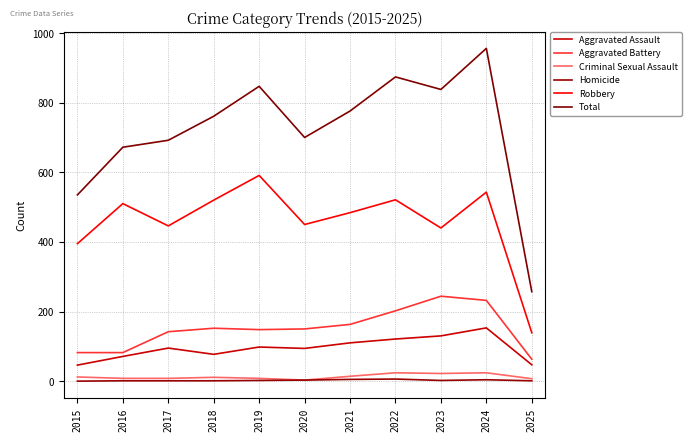

Reading left to right, extract all data points from this chart.

Aggravated Assault: 2015=46	2016=71	2017=95	2018=77	2019=98	2020=94	2021=110	2022=121	2023=130	2024=153	2025=47
Aggravated Battery: 2015=82	2016=82	2017=142	2018=152	2019=148	2020=150	2021=163	2022=202	2023=244	2024=232	2025=63
Criminal Sexual Assault: 2015=12	2016=8	2017=8	2018=11	2019=8	2020=3	2021=14	2022=24	2023=22	2024=24	2025=7
Homicide: 2015=0	2016=1	2017=1	2018=1	2019=2	2020=3	2021=5	2022=6	2023=2	2024=4	2025=1
Robbery: 2015=395	2016=510	2017=446	2018=520	2019=591	2020=450	2021=484	2022=521	2023=440	2024=543	2025=139
Total: 2015=535	2016=672	2017=692	2018=761	2019=847	2020=700	2021=776	2022=874	2023=838	2024=956	2025=257